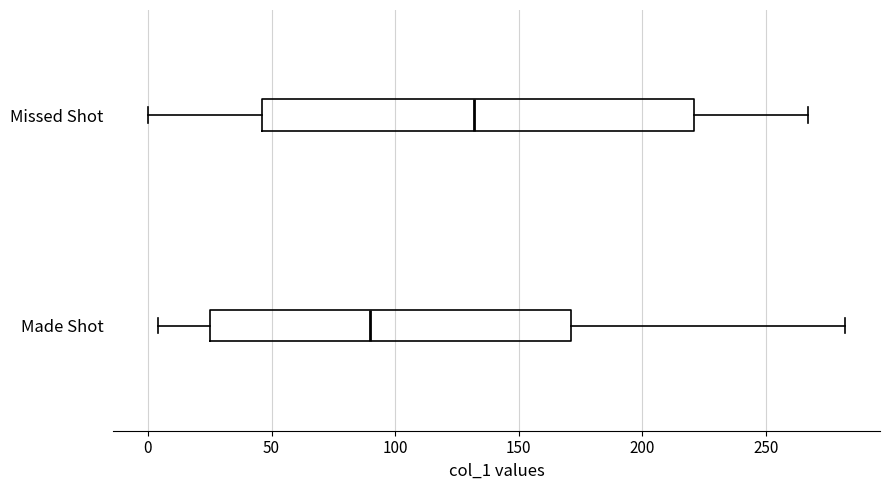

Where does the median line of the box for Missed Shot sit on the x-axis? The values are not printed on the chart, so give them approximately, as read against the axis.

130